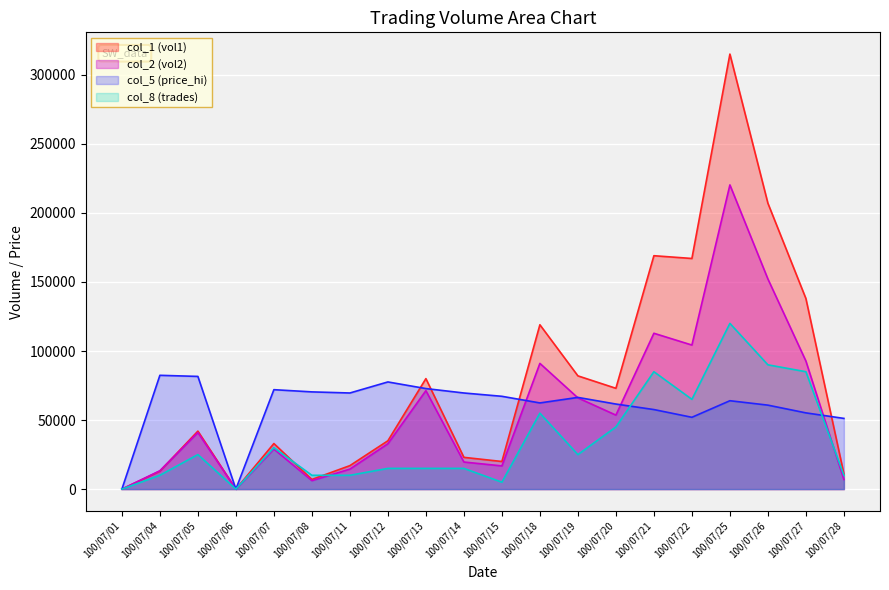

Where is col_5 nearest to the value 41200?

100/07/28